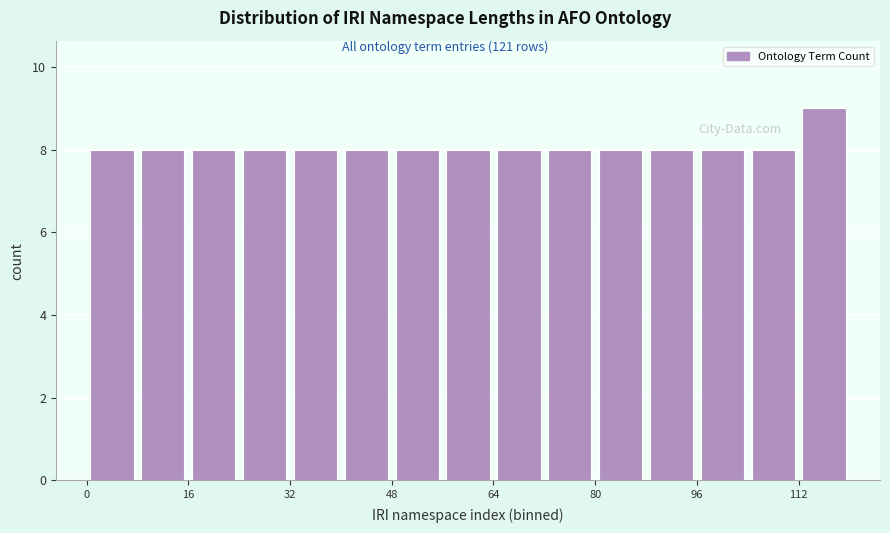

Which range on the x-axis has the tallest bar?

112 to 120